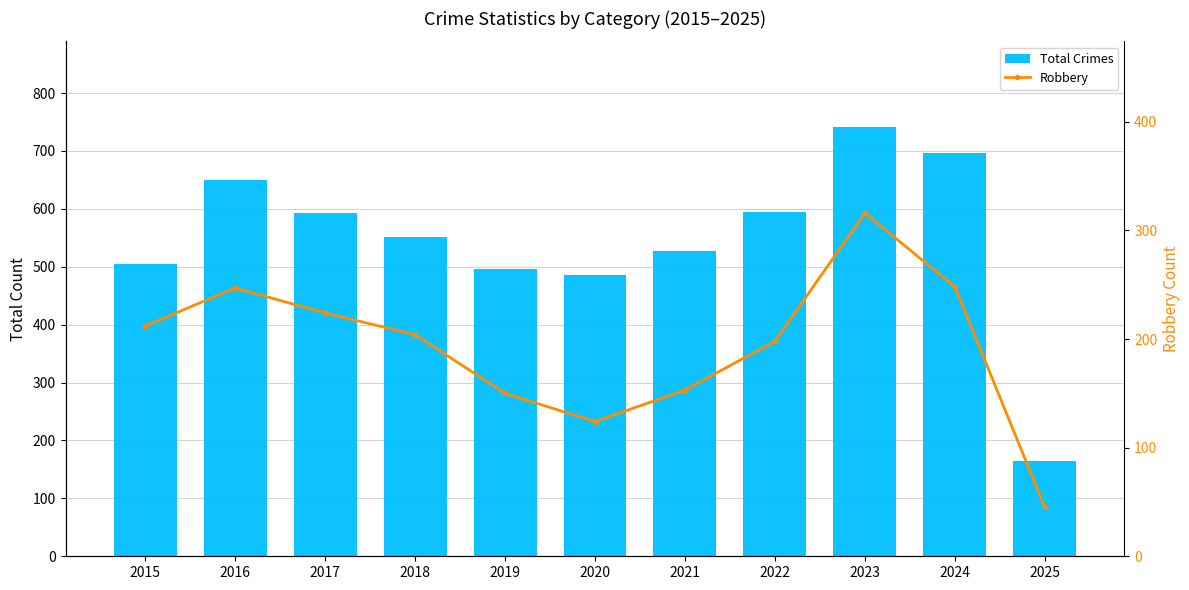

How many data points does each series have?

11